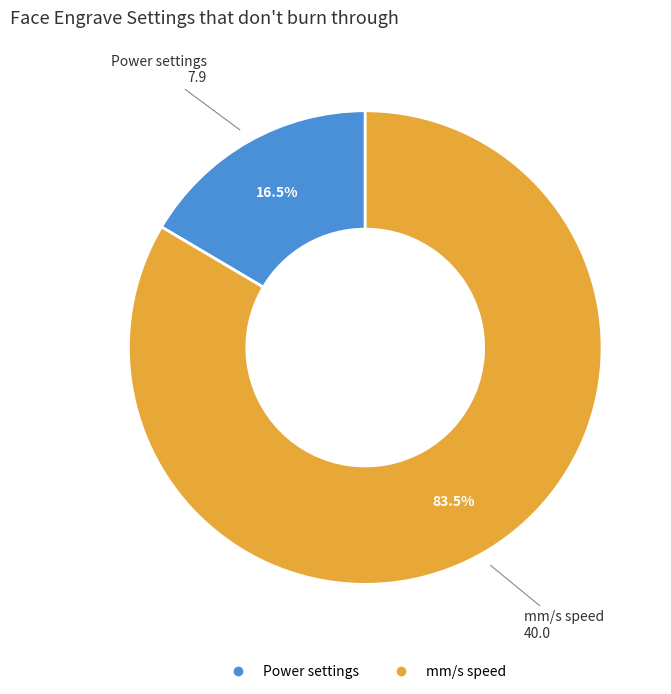

To the nearest percent, what is the difference between the mm/s speed and Power settings slice percentages?

67%